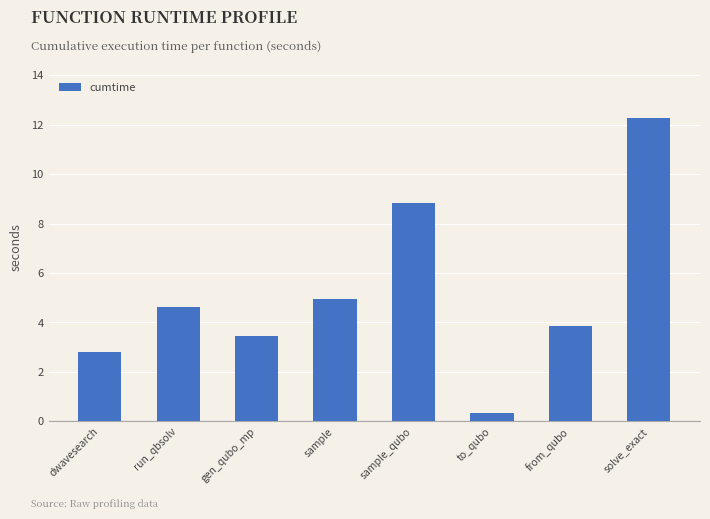

True or false: the data shows 3.7 at dwavesearch.

False